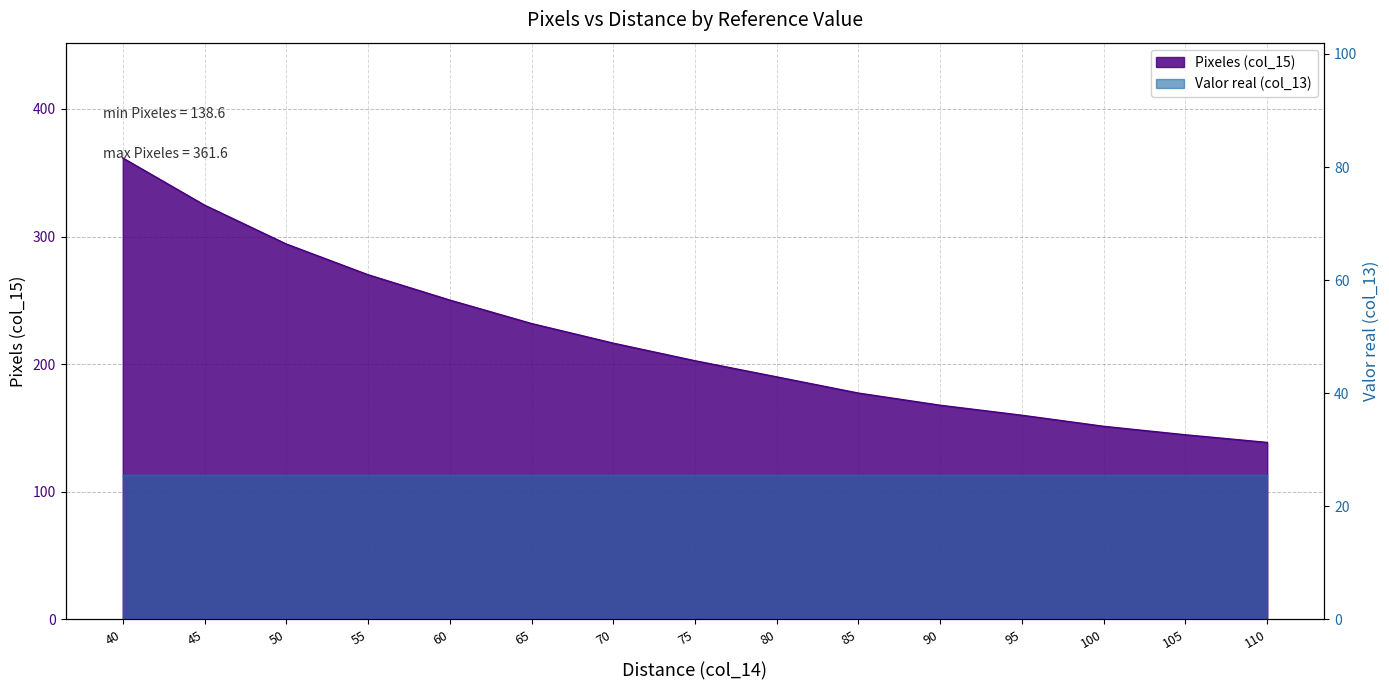

Rank the categories by value from highest to lowest.

40, 45, 50, 55, 60, 65, 70, 75, 80, 85, 90, 95, 100, 105, 110